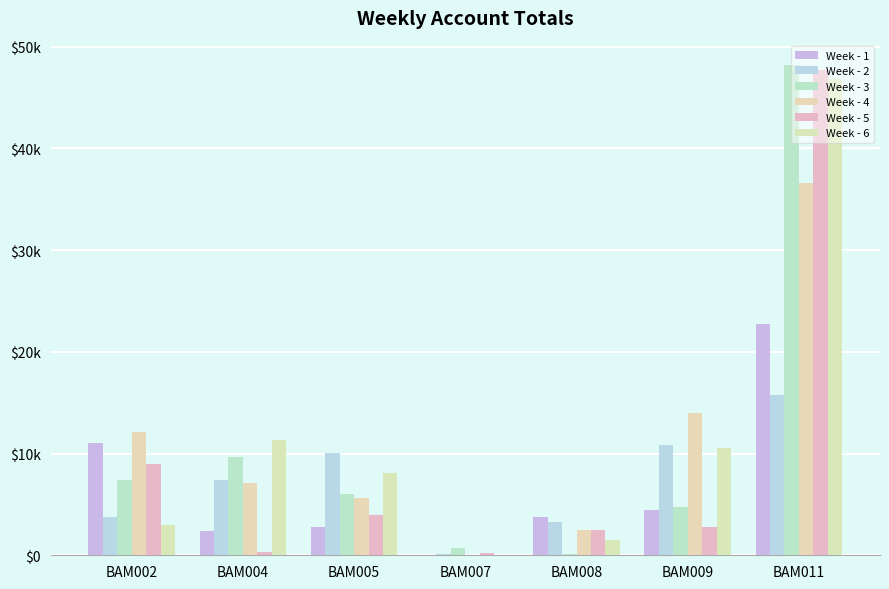

What is the greatest value displayed?

48178.3